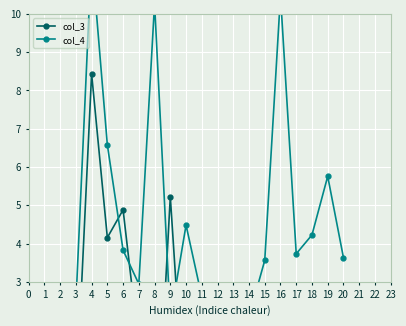

Reading right to left, transcribe all the data shown in this chart.

col_3: -0.1	-0.7	0.0	1.5	-1.2	1.4	-1.3	0.8	-2.2	0.4	-1.1	5.2	-2.4	1.3	4.9	4.2	8.4	-0.3	0.9	-1.4
col_4: 3.6	5.8	4.2	3.7	10.5	3.6	2.1	2.9	2.1	2.6	4.5	2.0	10.3	2.9	3.8	6.6	11.5	2.4	2.9	2.2